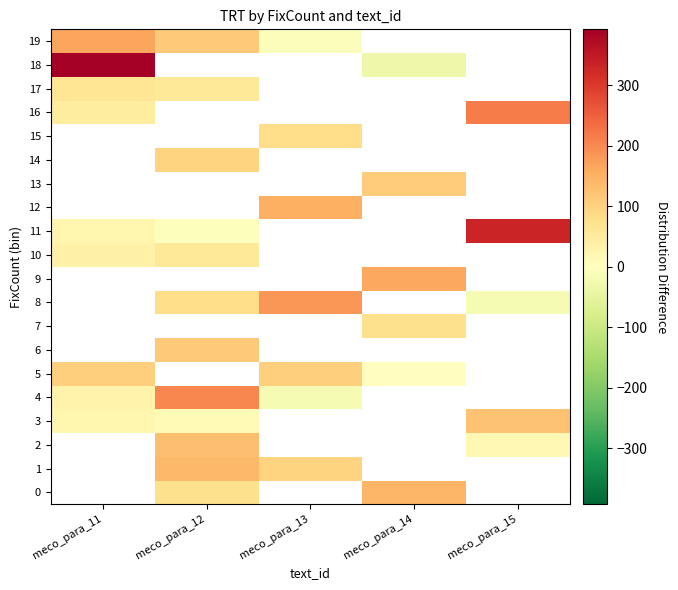

The value of 8 at meco_para_13 is 186.6. True or false?

True